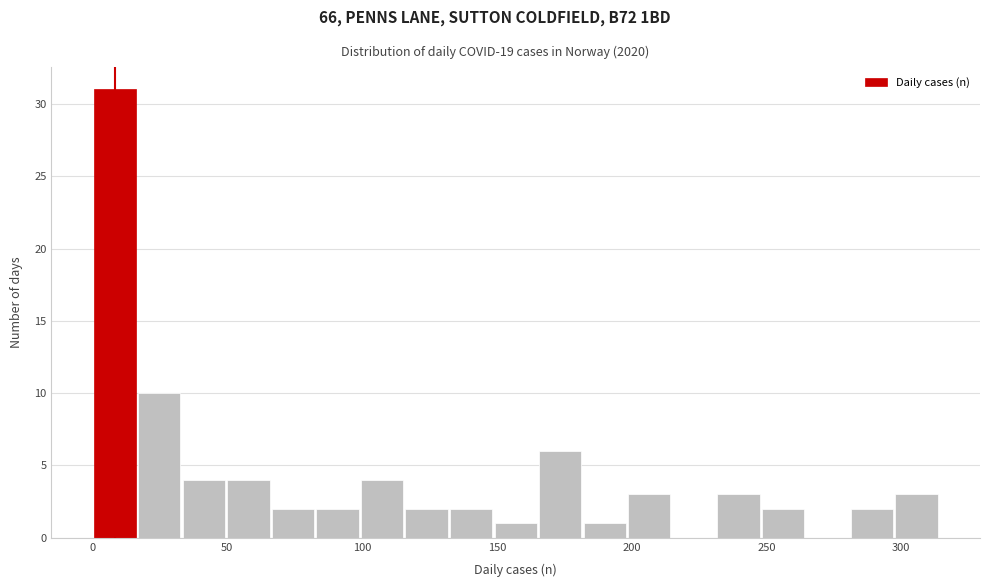

Read against the x-axis, roughly where is the centre of the tallest bar?

10